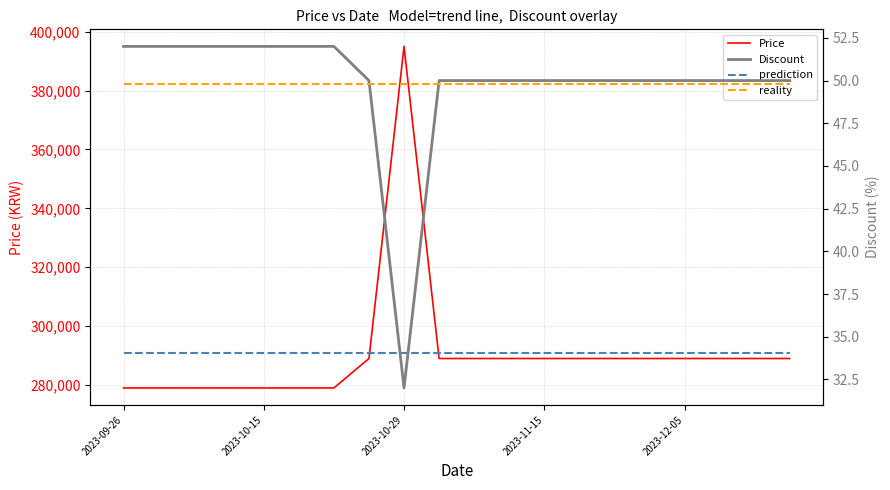

What is the approximate value of prediction at 19?

290800.0